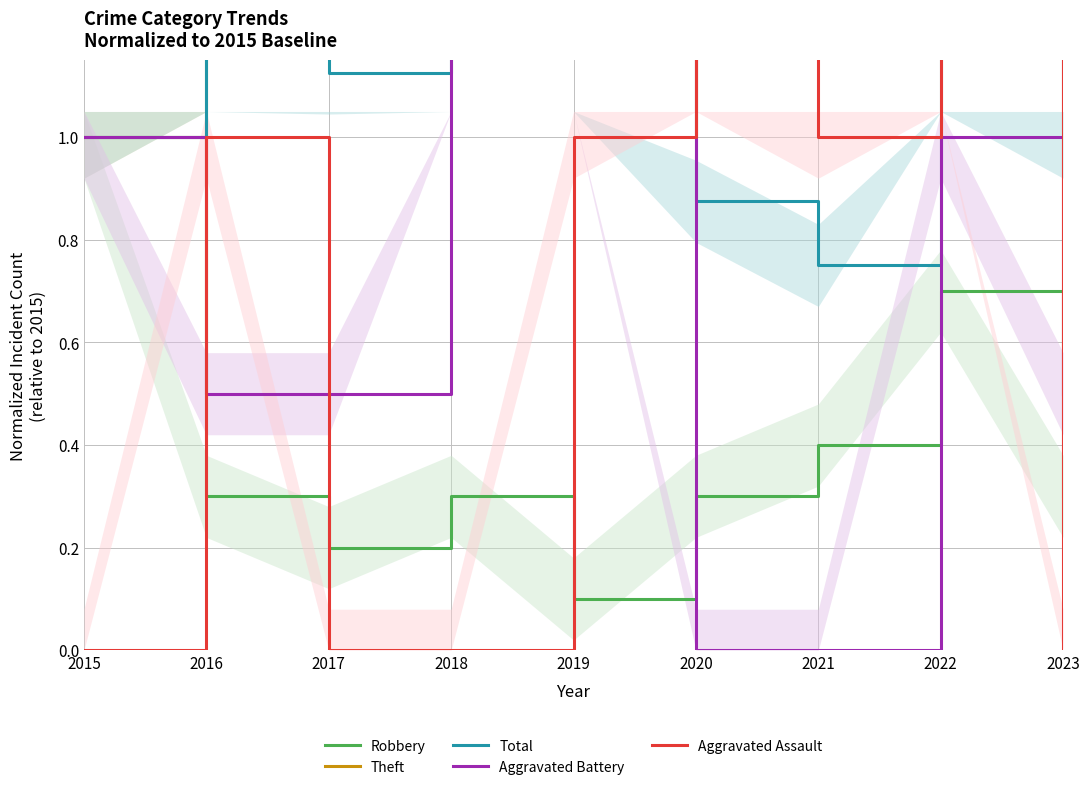

True or false: Aggravated Battery and Theft intersect in this chart.

False